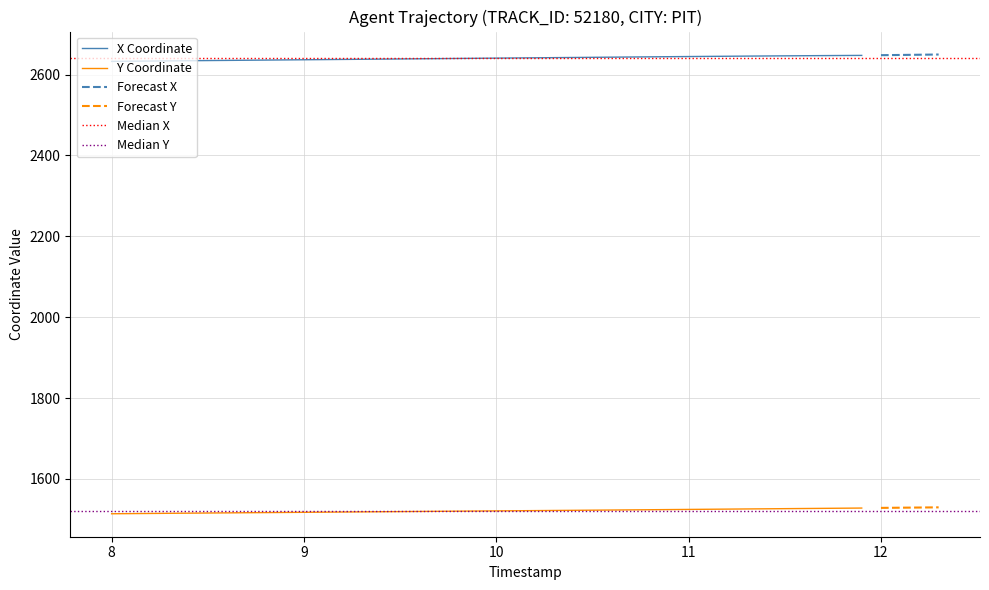

True or false: Y Coordinate and X Coordinate cross at least once.

False